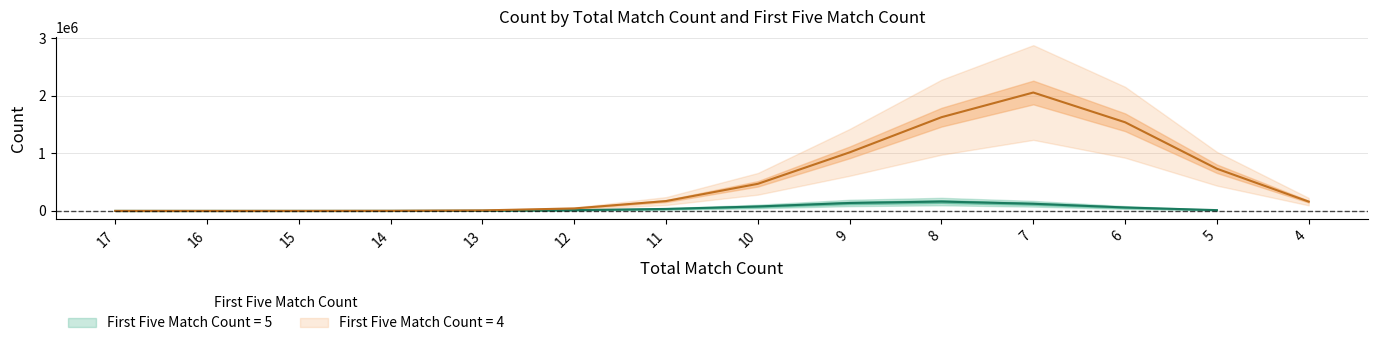

Count the number of values greater than 171163.

6